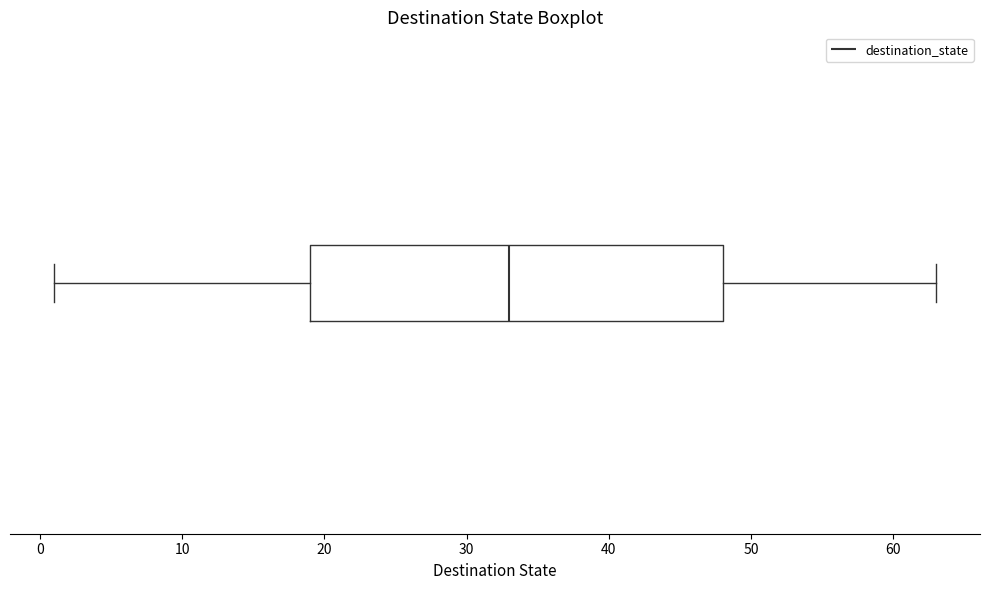

Read this box plot against the x-axis: the position of the median line, the range covered by the box, and the ends of both whiskers. The values are not printed on the chart, so give them approximately, as read against the axis.

median 33, box 19 to 48, whiskers 1 to 63